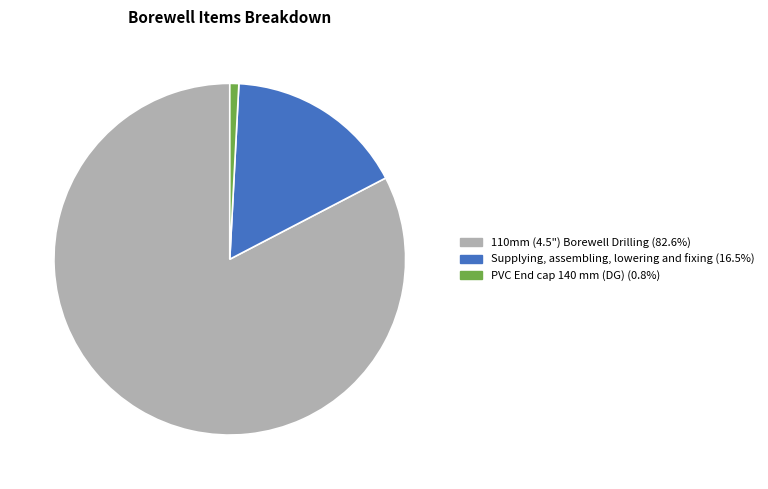

Do Supplying, assembling, lowering and fixing (16.5%) and 110mm (4.5") Borewell Drilling (82.6%) together represent more than half of the pie?

Yes